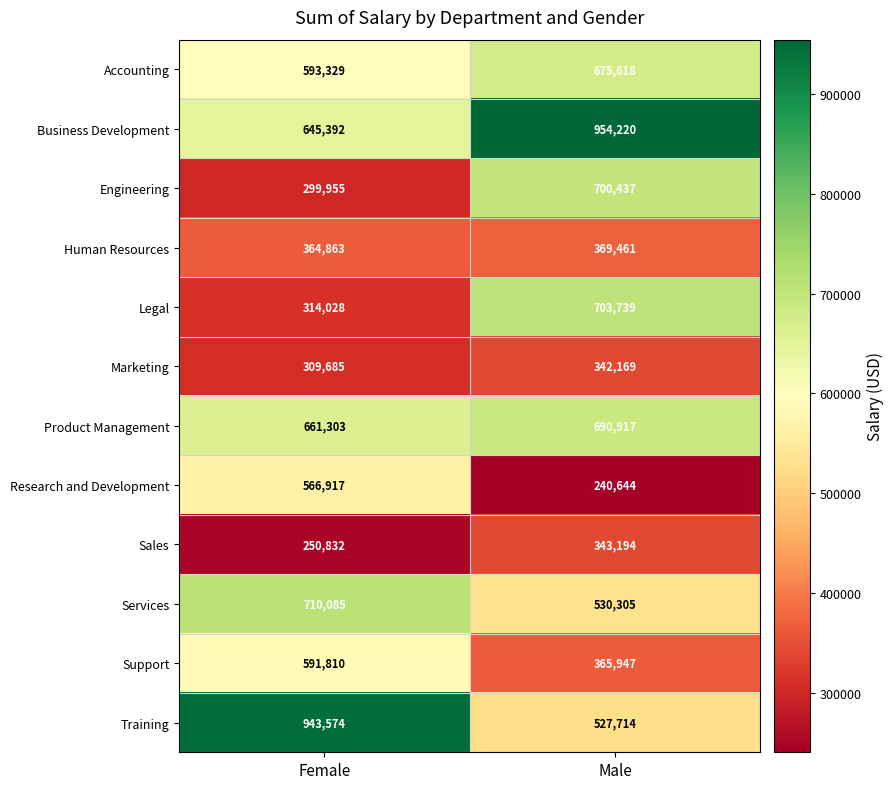

Is it true that Engineering equals 279812 at Male?

False